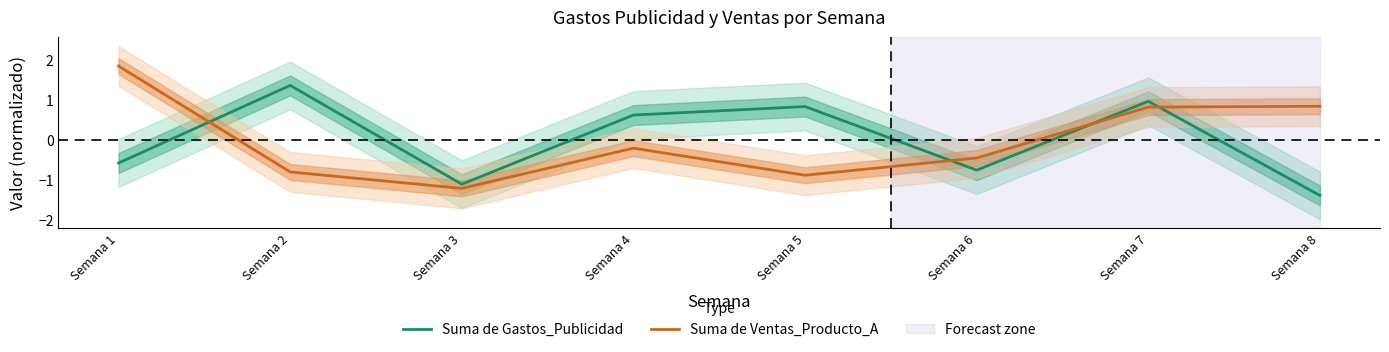

True or false: Suma de Gastos_Publicidad and Suma de Ventas_Producto_A cross at least once.

True